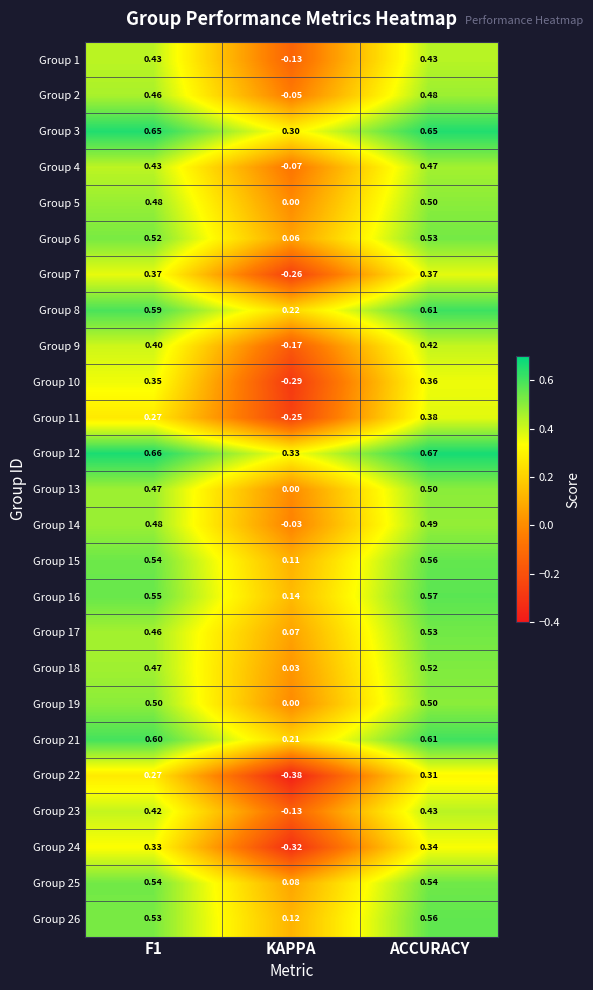

Which label corresponds to the smallest value in the chart?

KAPPA